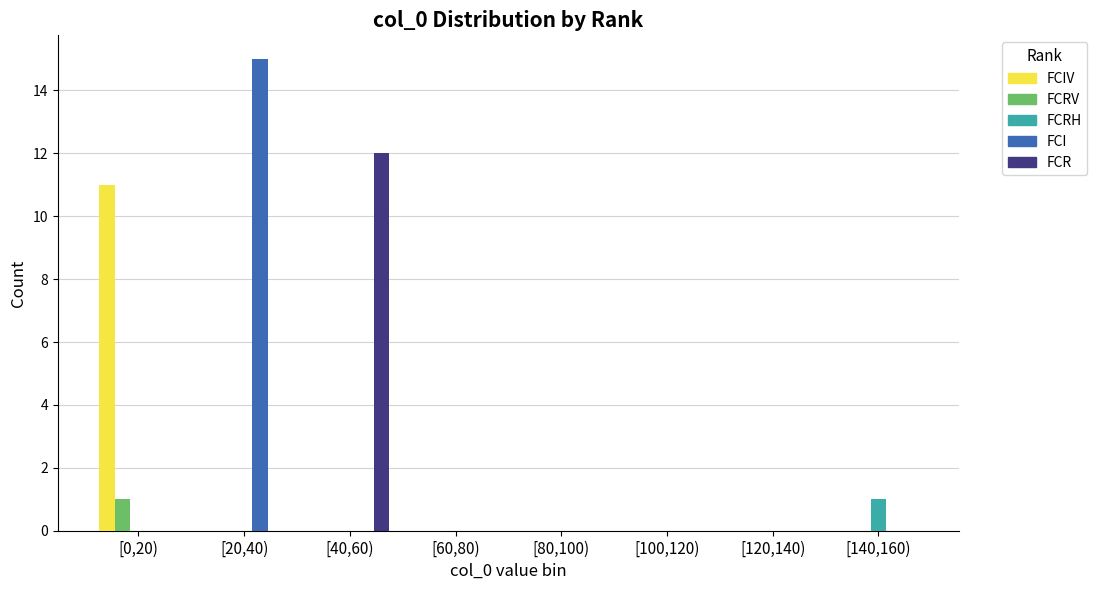

The FCI series shows -10 at [0,20). True or false?

False